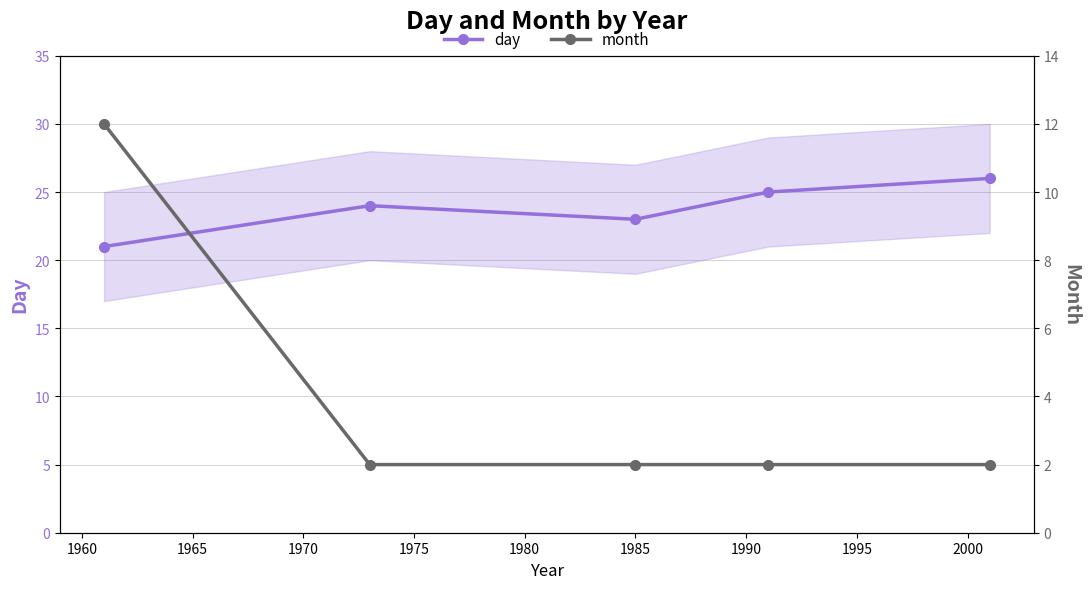

What is the value of the day point at the 4th from the left?

25